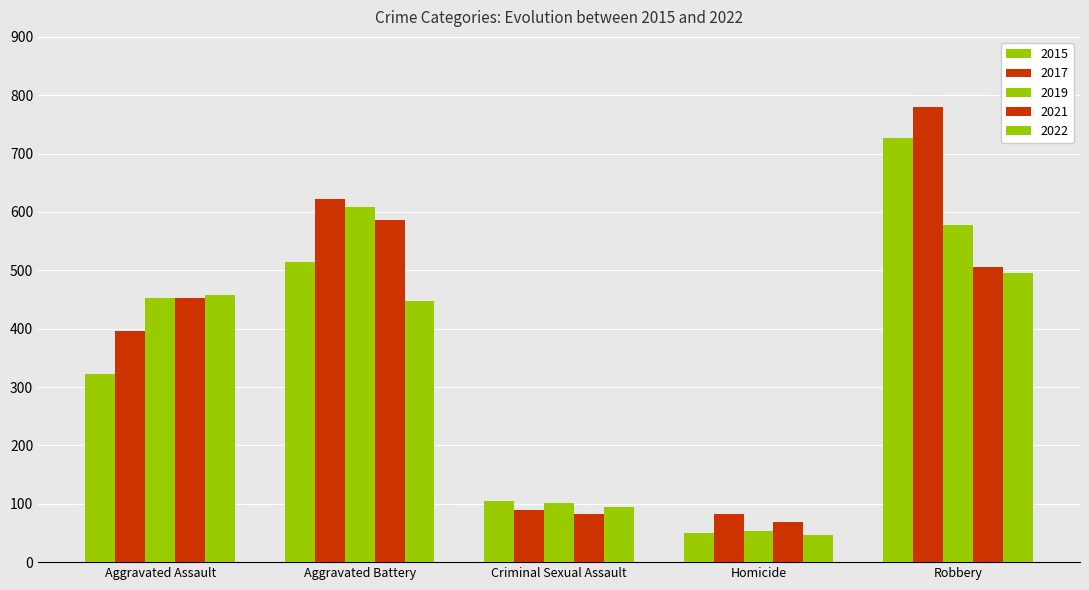

What is the approximate value of 2022 at Criminal Sexual Assault?

95